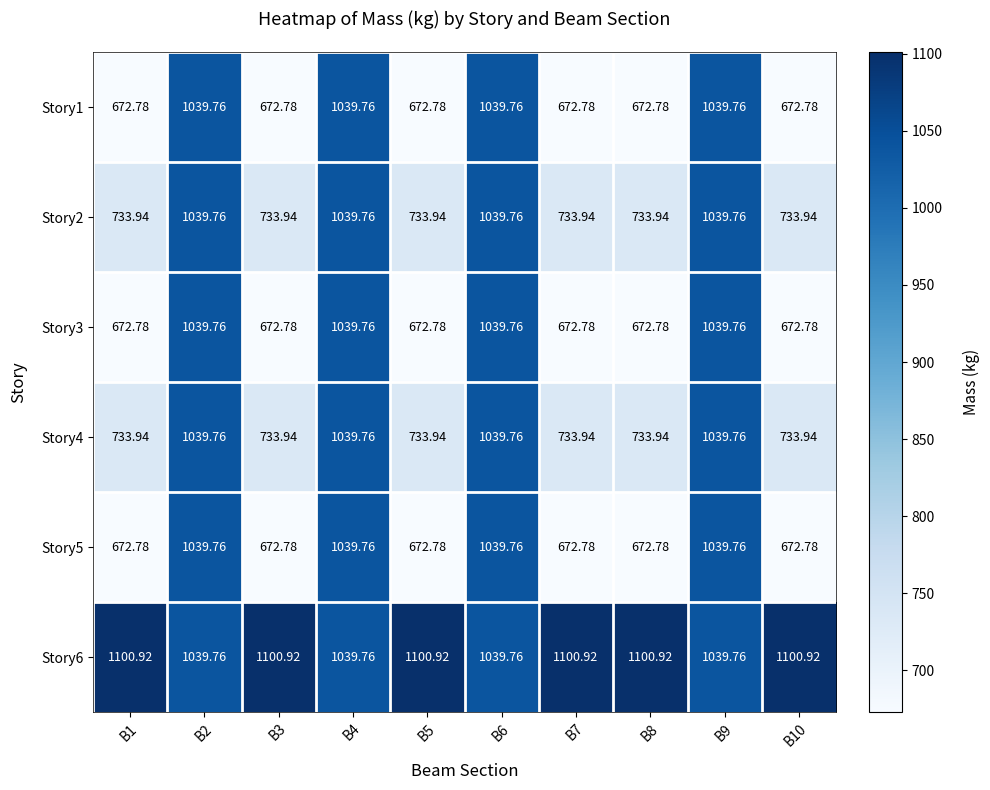

Is the value of Story6 at B10 greater than the value of Story5 at B10?

Yes